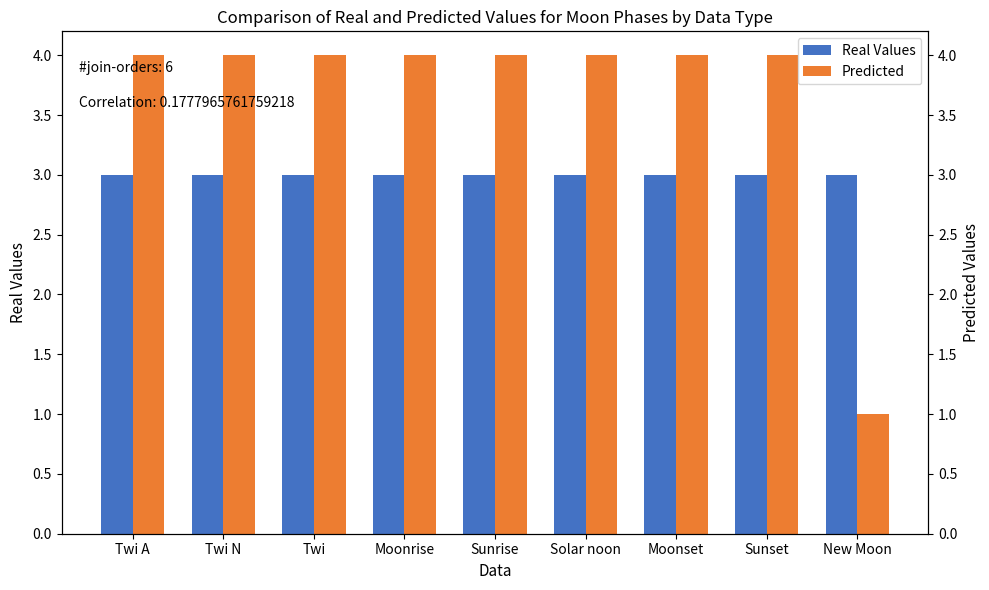

What is the minimum value shown in the chart?

1